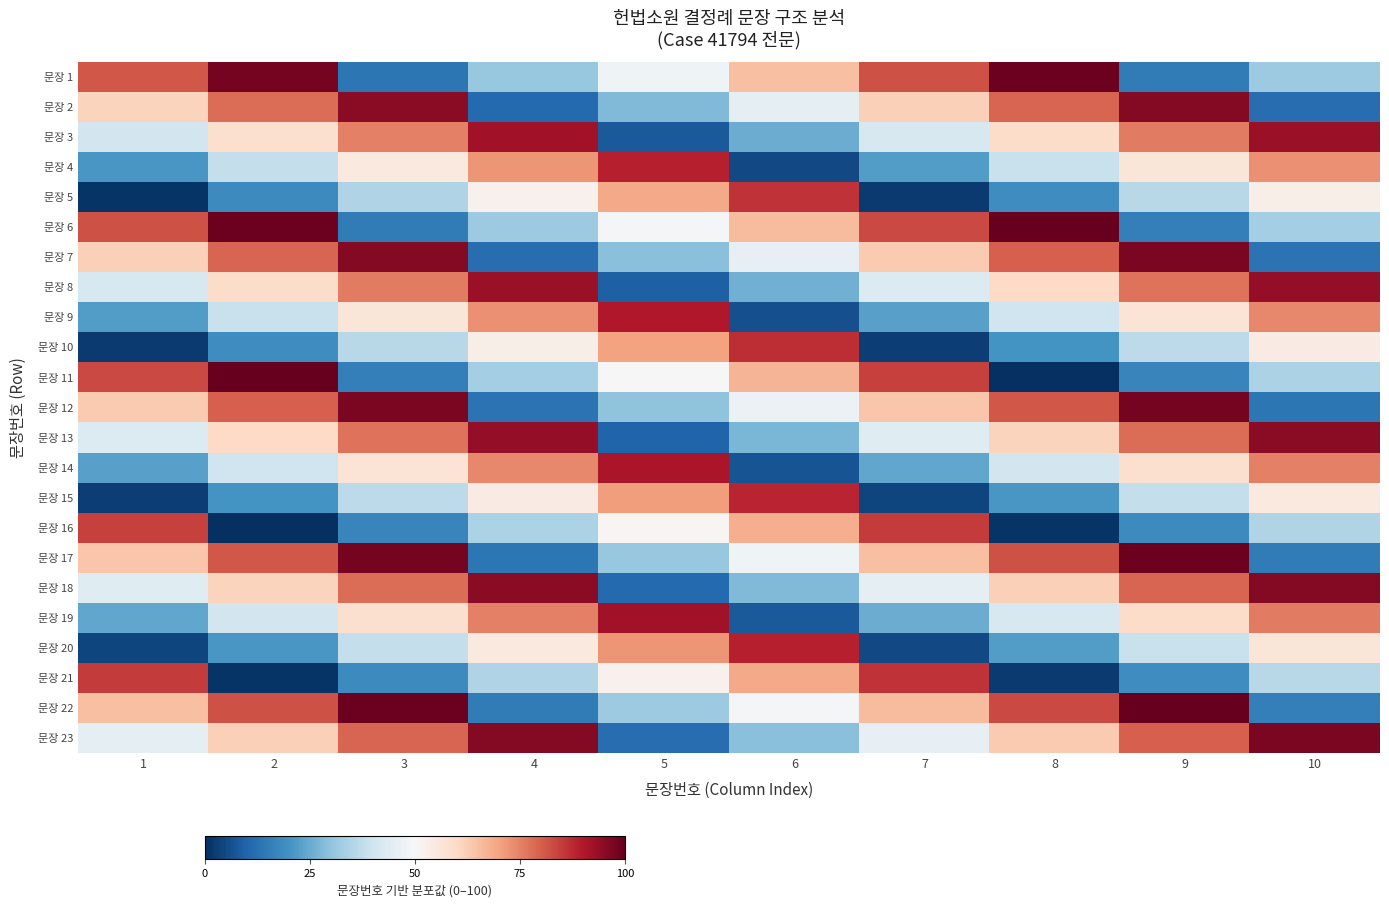

How many series are shown in this chart?

23